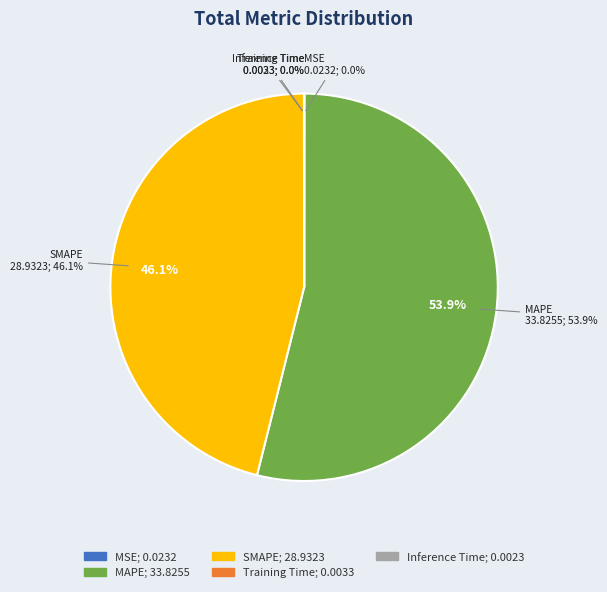

What is the change in value from MAPE to SMAPE?

-4.9